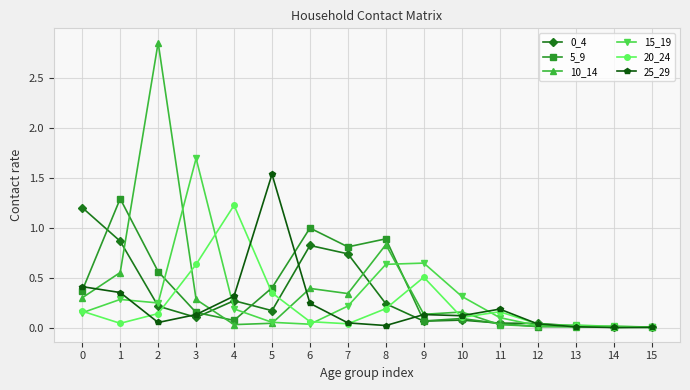

Is the value of 5_9 at 10 greater than the value of 10_14 at 12?

Yes